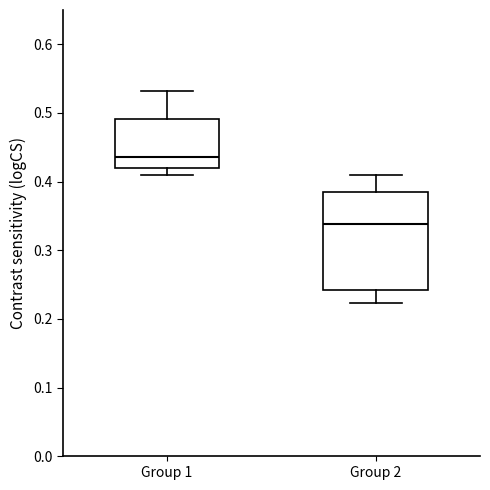

Reading left to right, transcribe this box plot: for each box, give where its median line is, the range the box spans, and where its two whiskers end, as read against the y-axis. The values are not printed on the chart, so give them approximately, as read against the axis.

Group 1: median 0.44, box 0.42 to 0.49, whiskers 0.41 to 0.53
Group 2: median 0.34, box 0.24 to 0.39, whiskers 0.22 to 0.41